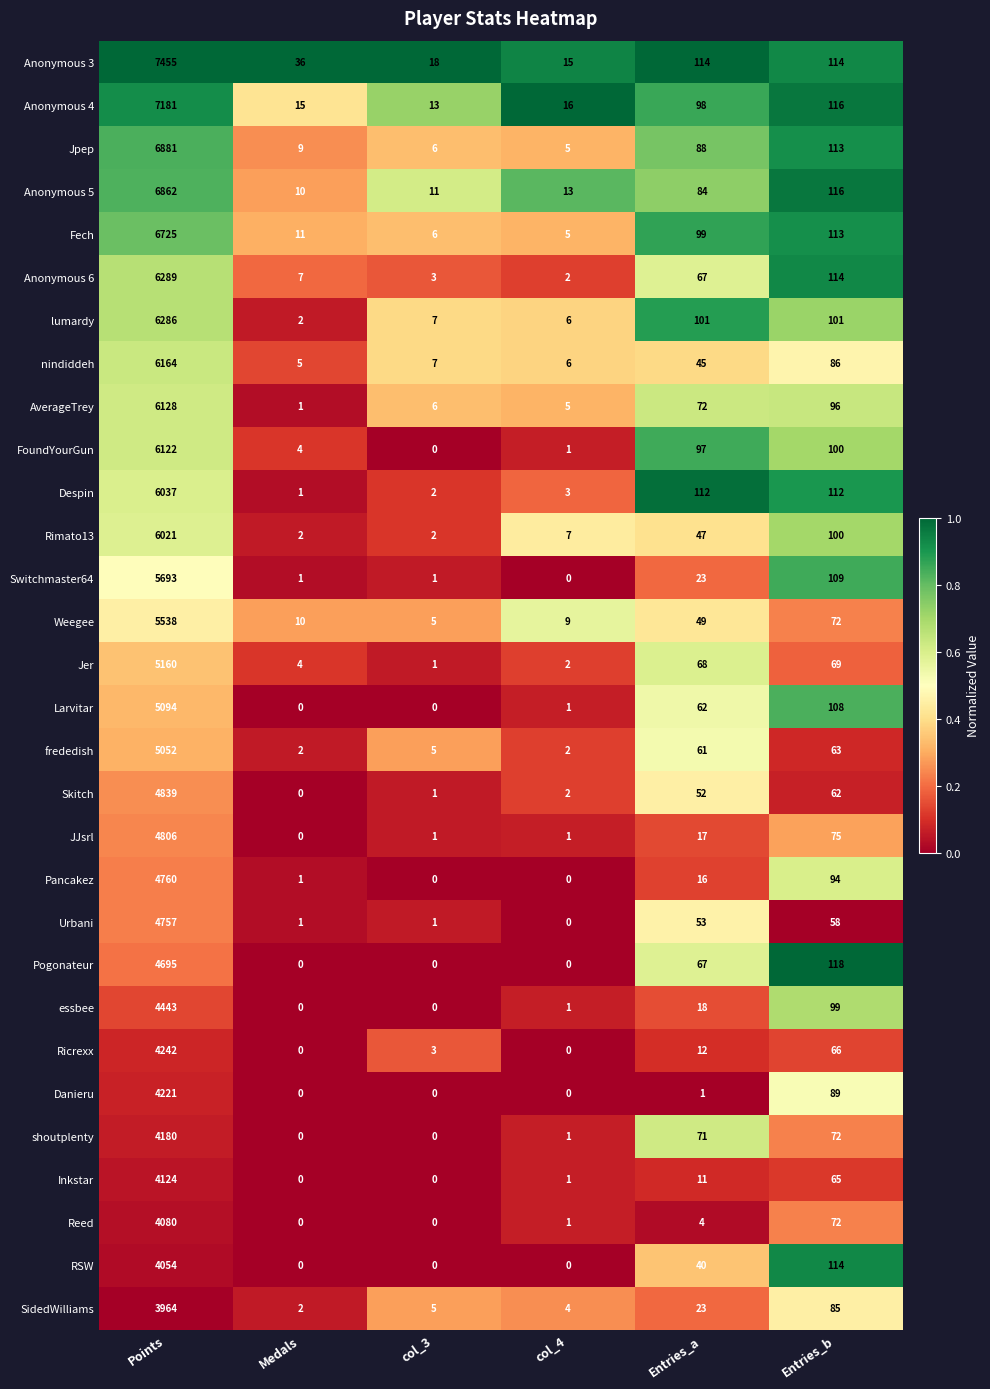

Count the number of categories in the chart.

6